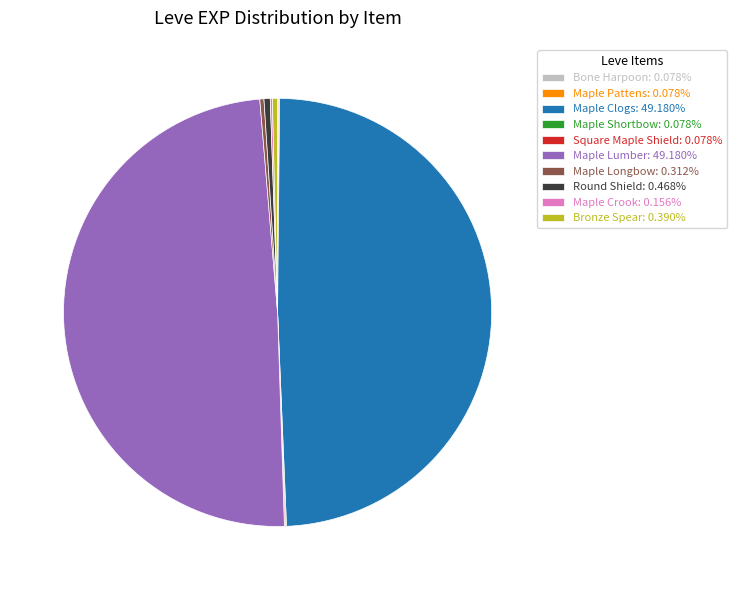

Combined, do Round Shield: 0.468% and Bronze Spear: 0.390% account for over 50%?

No